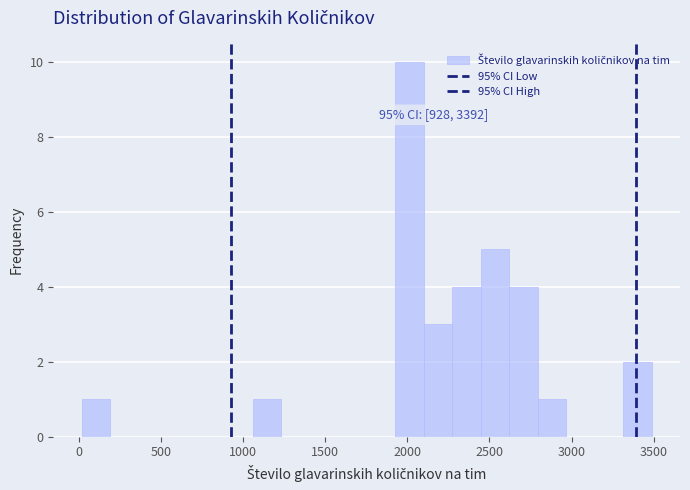

Around what value on the x-axis is the tallest bar? Give the approximate position of its centre, as read against the axis.

2000